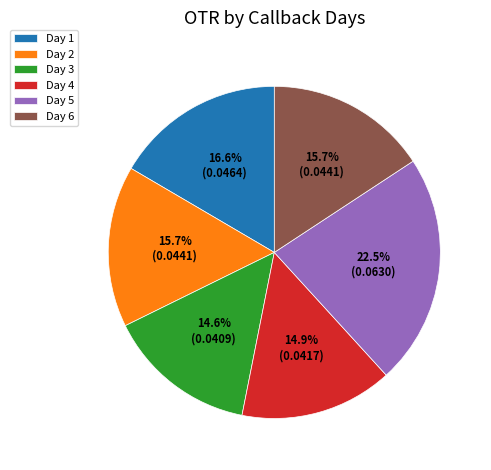

Which has a higher value, Day 3 or Day 6?

Day 6